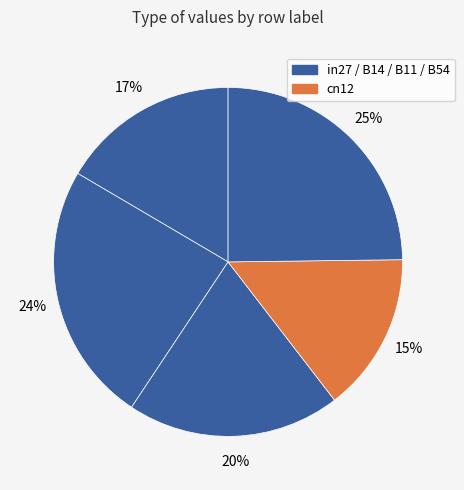

To the nearest percent, what is the difference between the largest and smallest slice percentages?

10%